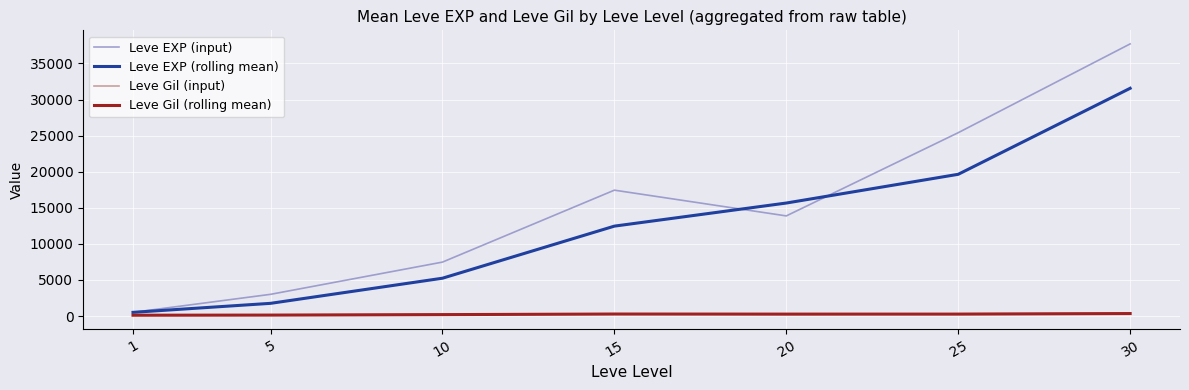

What is the smallest value displayed?

113.0